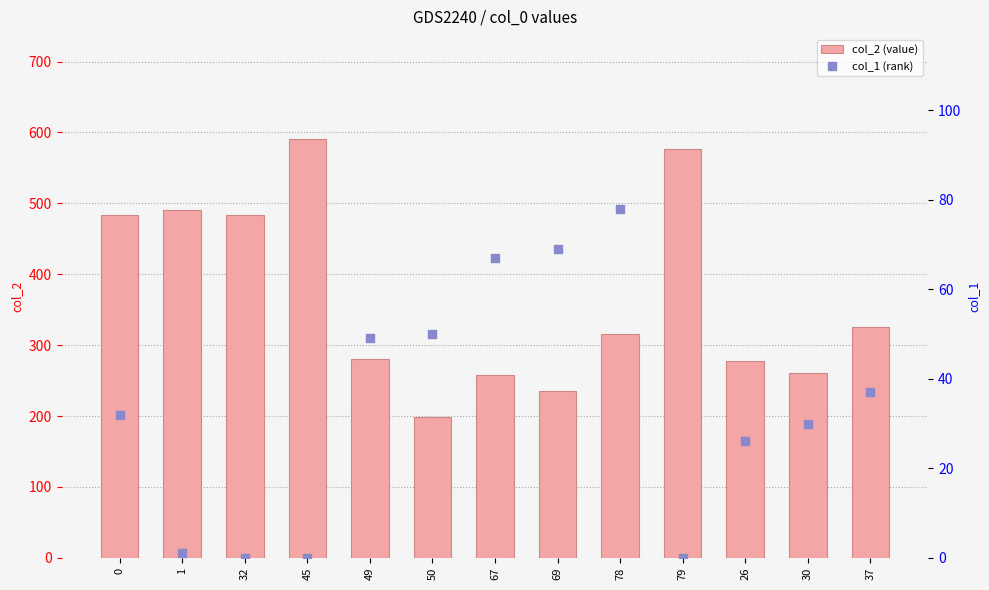

At which category is the sum across all series the highest?

45